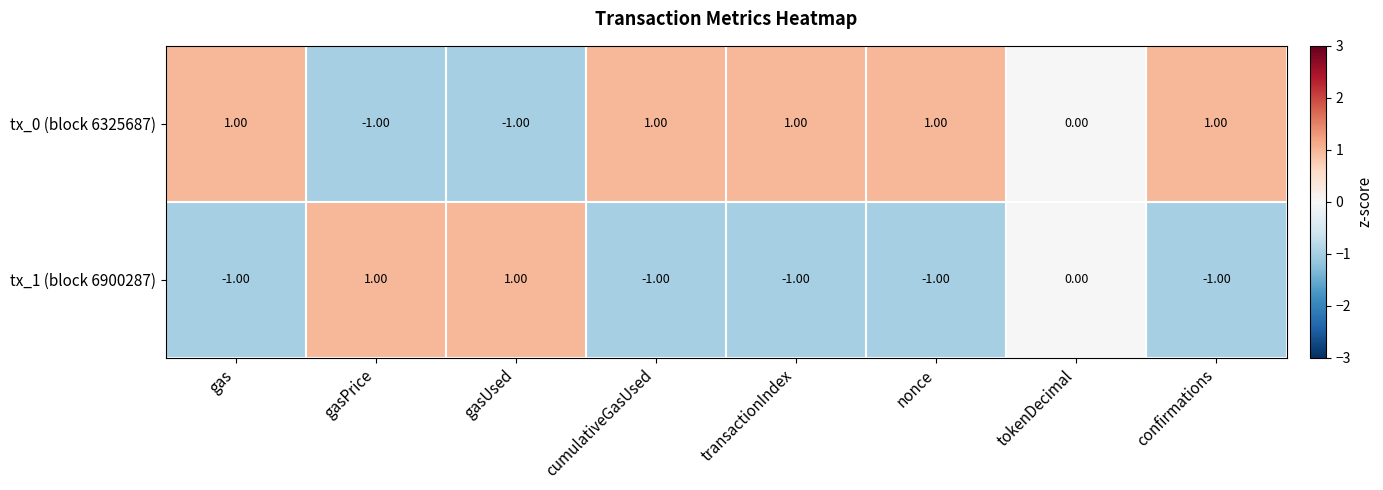

List the series in order of their overall mean, highest first.

tx_0 (block 6325687), tx_1 (block 6900287)